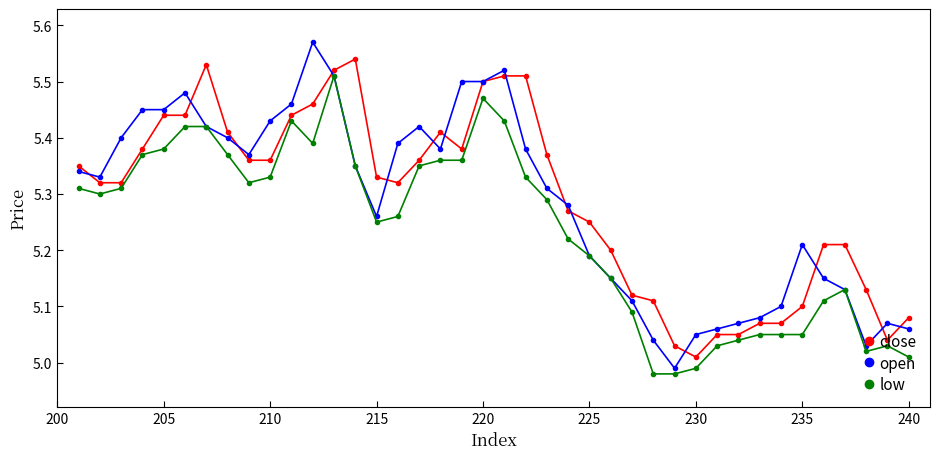

True or false: close and low intersect in this chart.

False